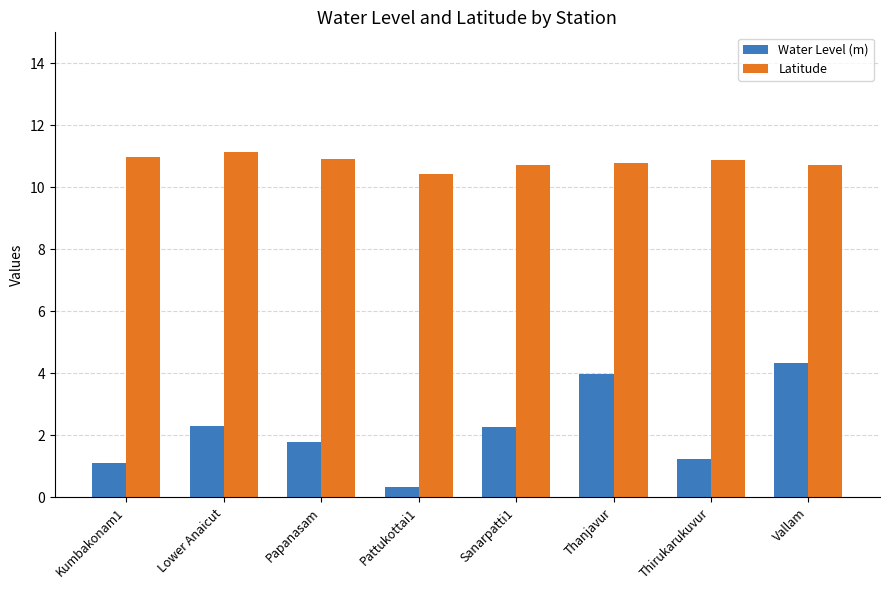

The Latitude series shows 10.9 at Papanasam. True or false?

True